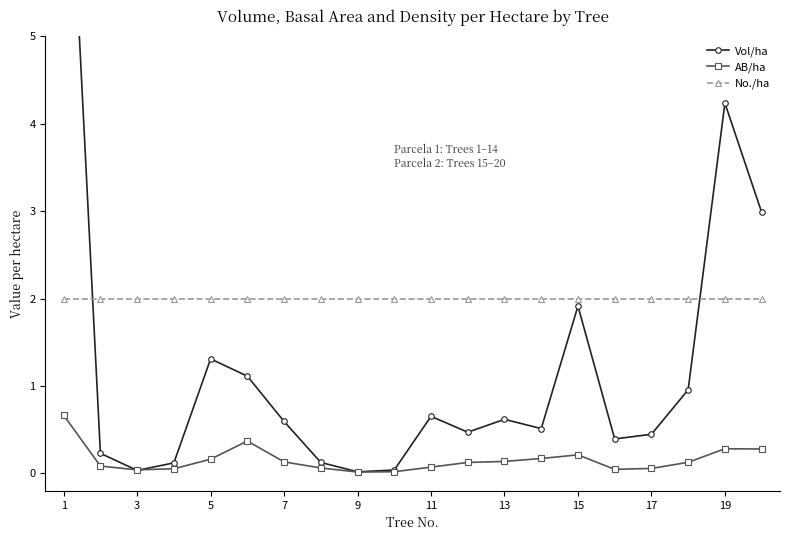

True or false: No./ha and AB/ha intersect in this chart.

False